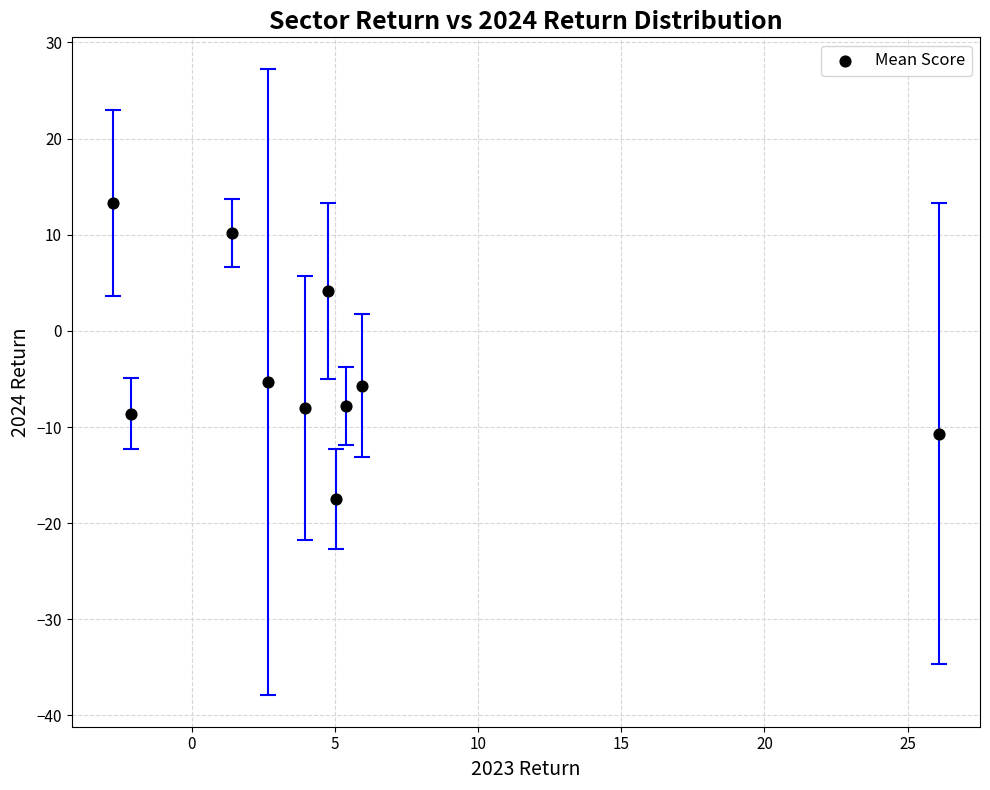

What is the average Y value?

-3.6